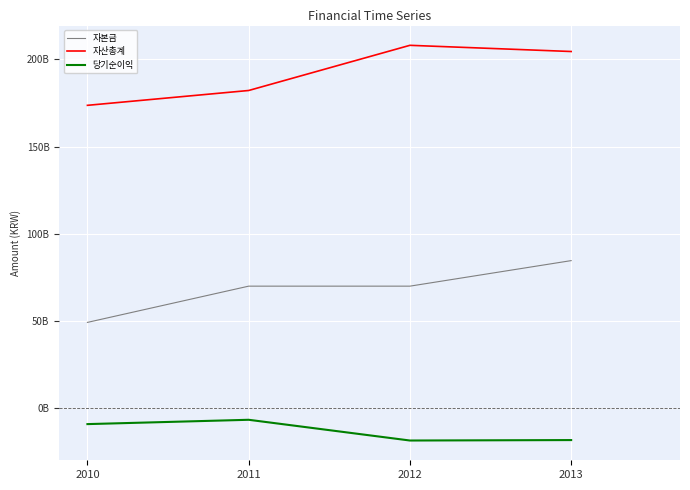

True or false: 자산총계 and 자본금 cross at least once.

False